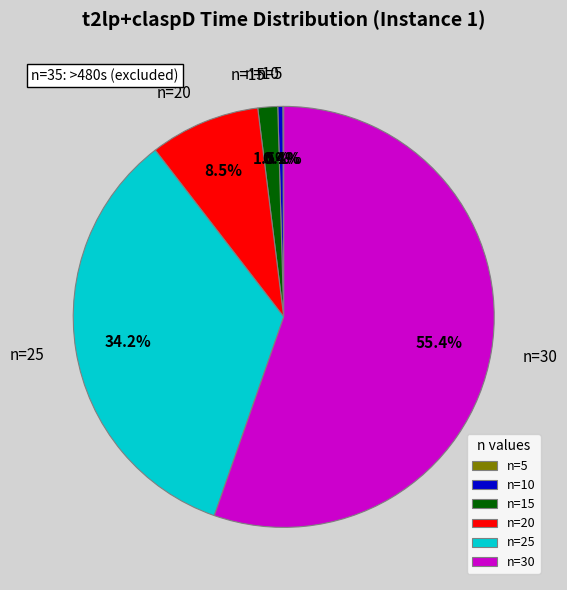

Does n=25 account for over 50% of the chart?

No